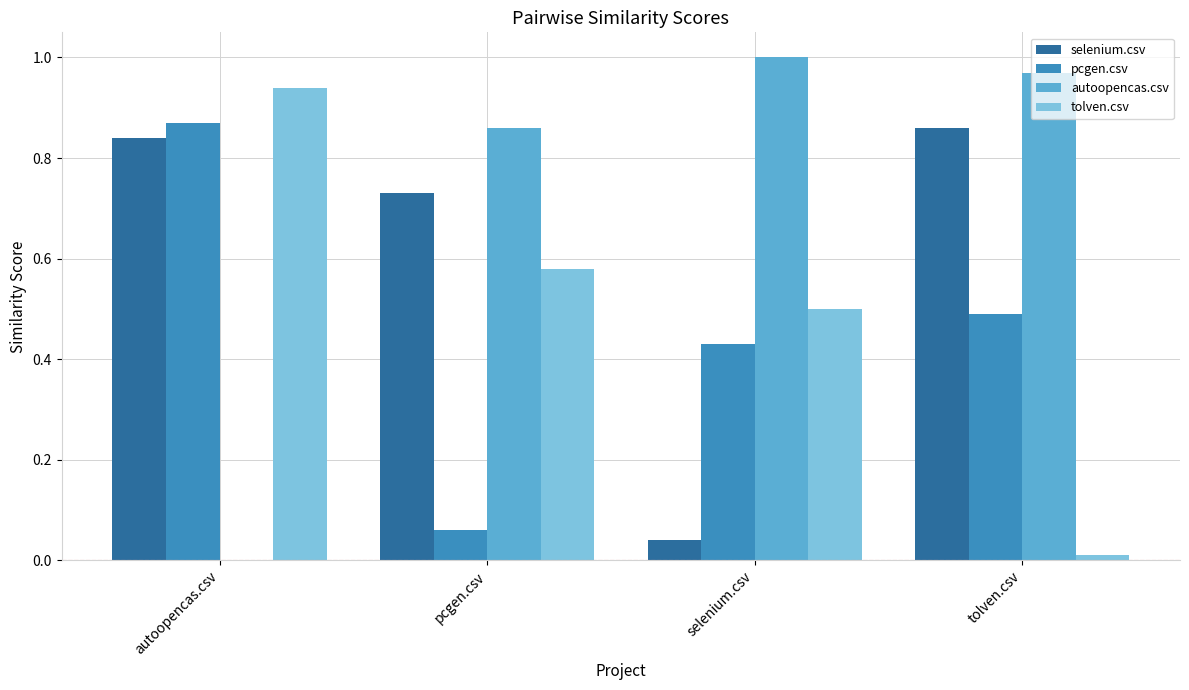

Is it true that selenium.csv equals 1.5 at tolven.csv?

False